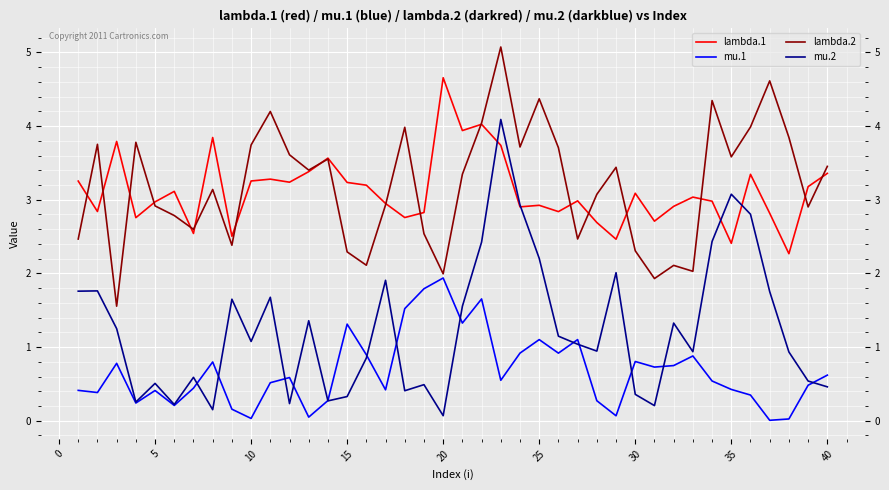

In mu.2, how many points are lower than both neighbors (excluding endpoints)?

11